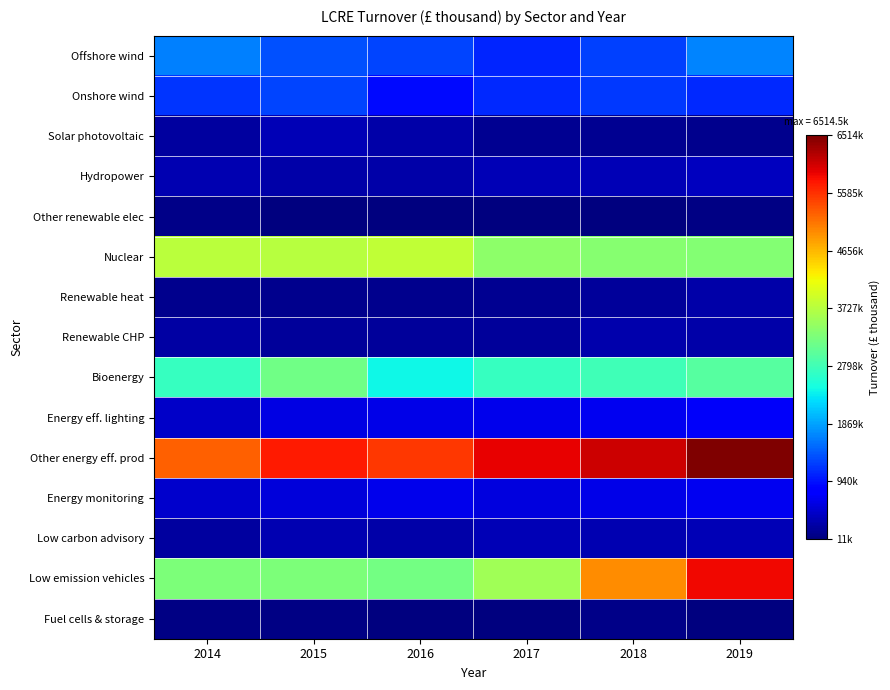

Count the number of categories in the chart.

6